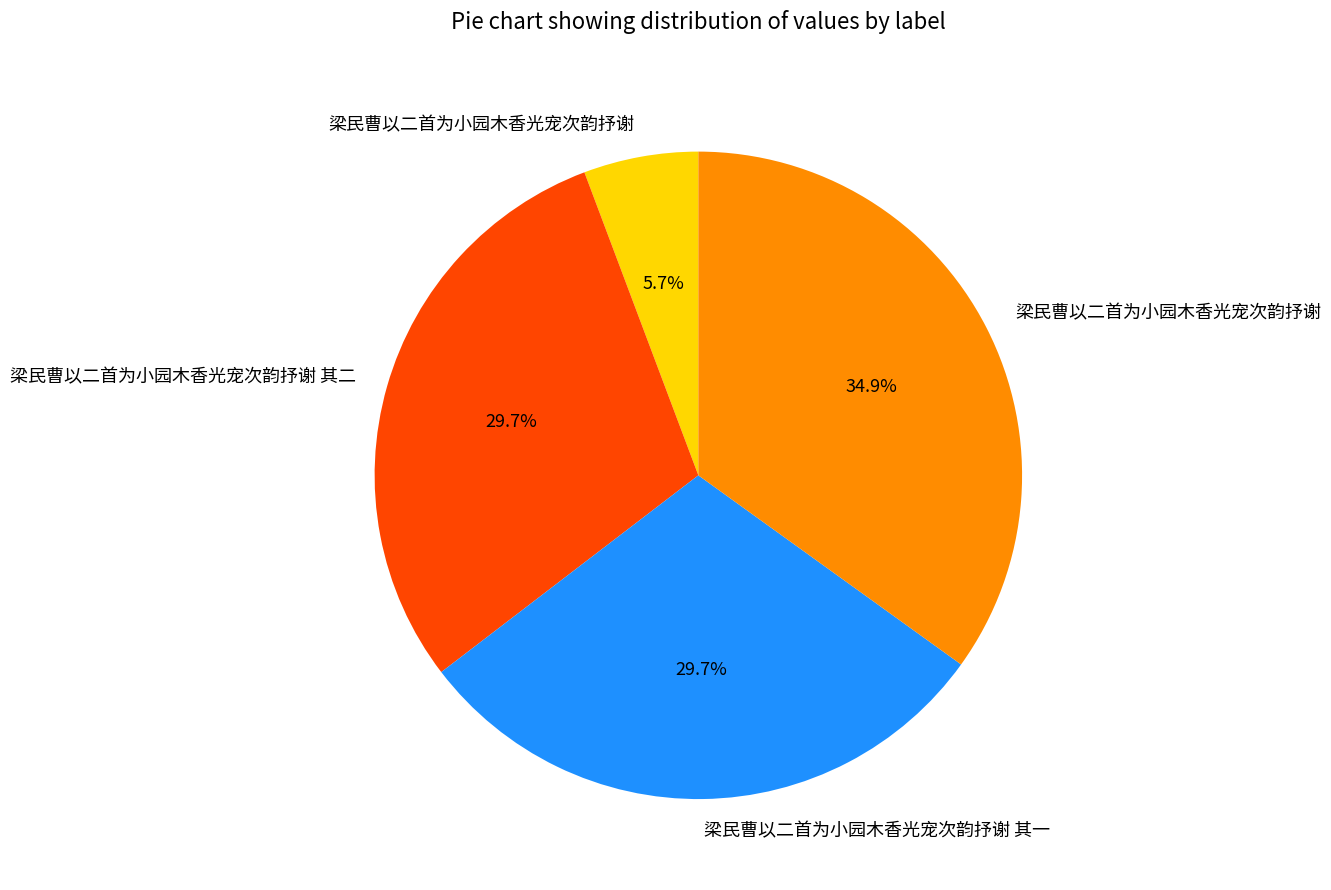

Is there any slice that represents more than half of the pie?

No